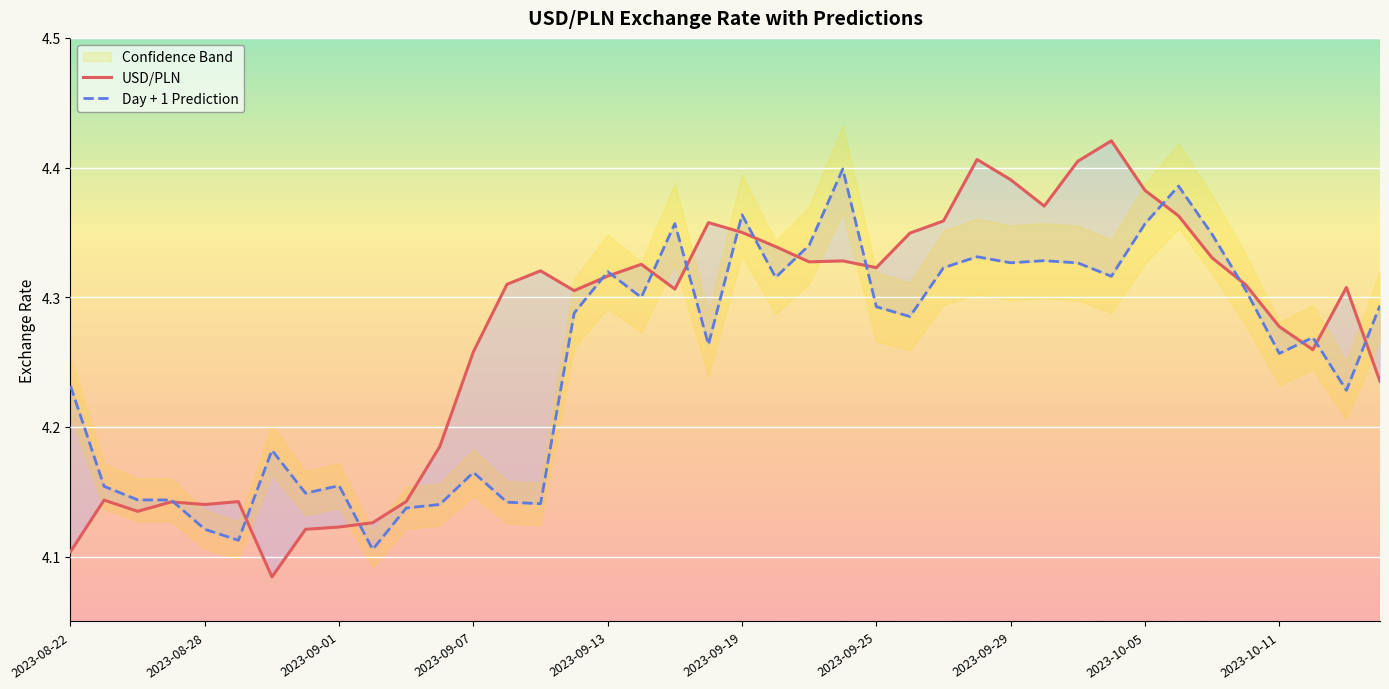

What position from the left is 39?

40